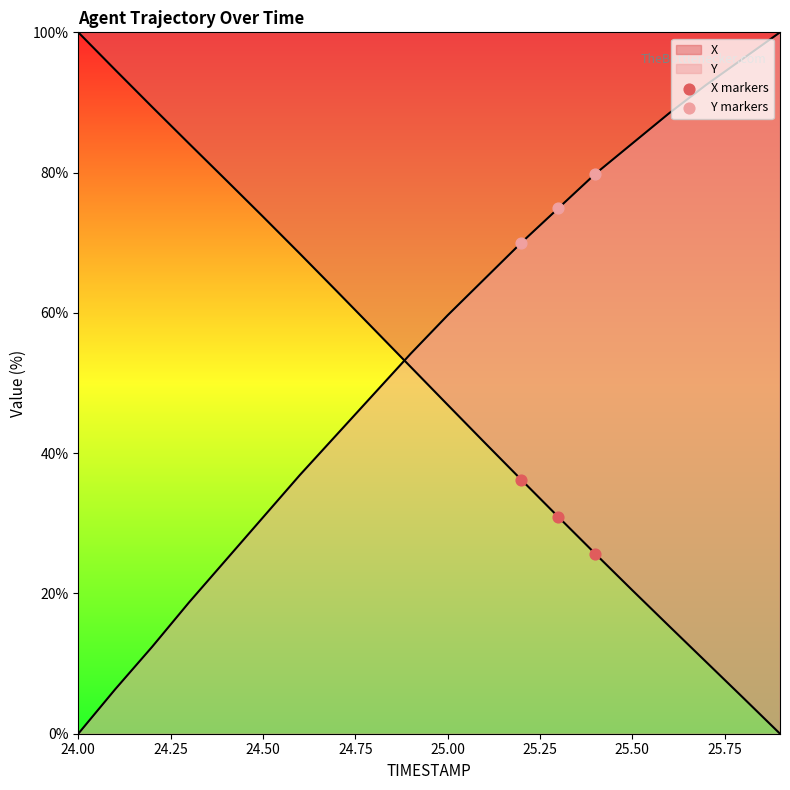

How many lines are shown in the chart?

2